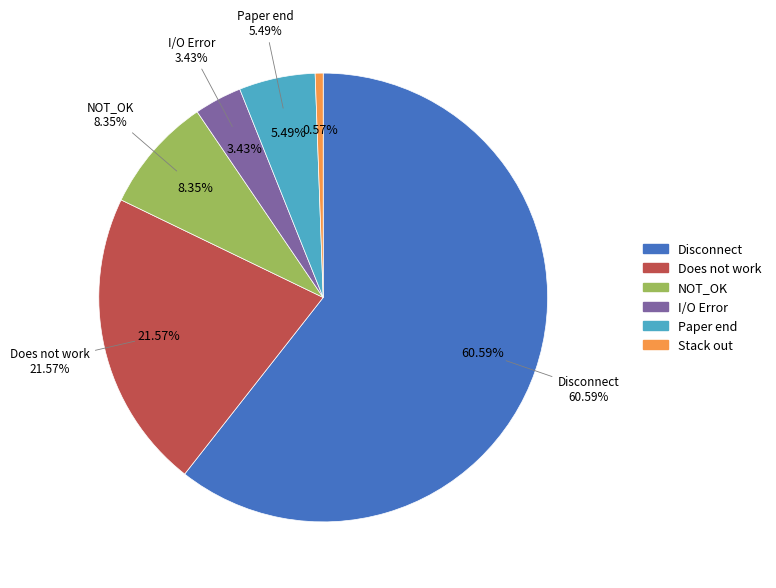

Is there a majority slice in this chart?

Yes